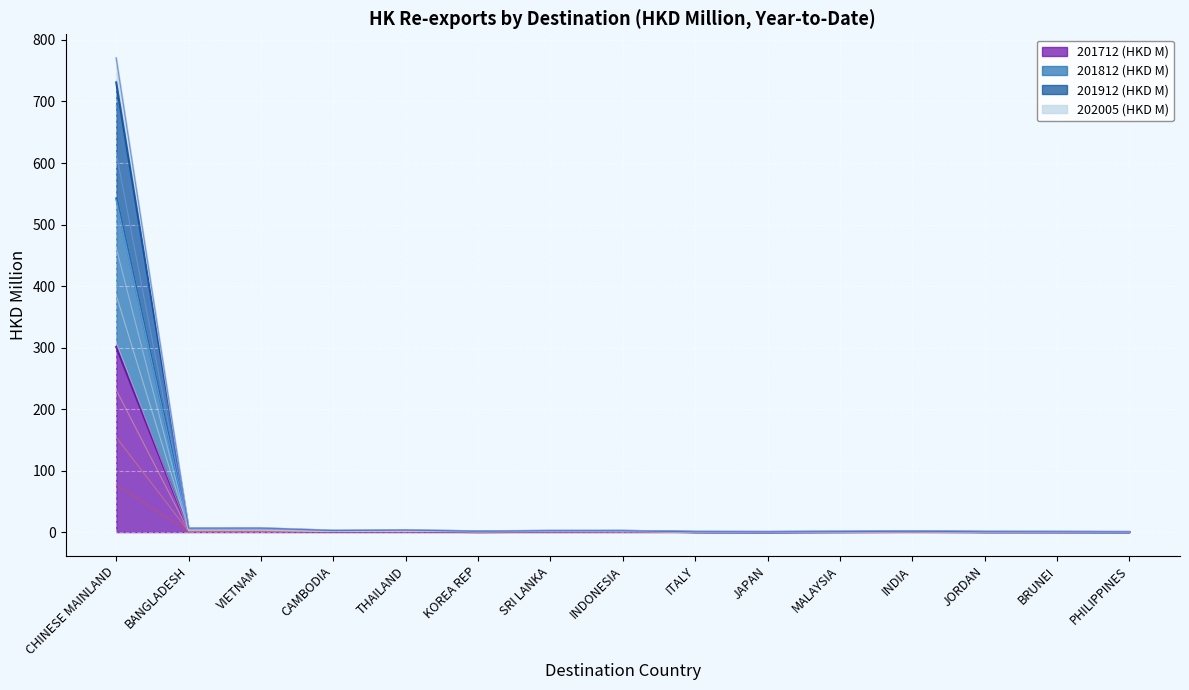

Between CHINESE MAINLAND and SRI LANKA, which series saw the biggest shift?

201912 (HKD M)